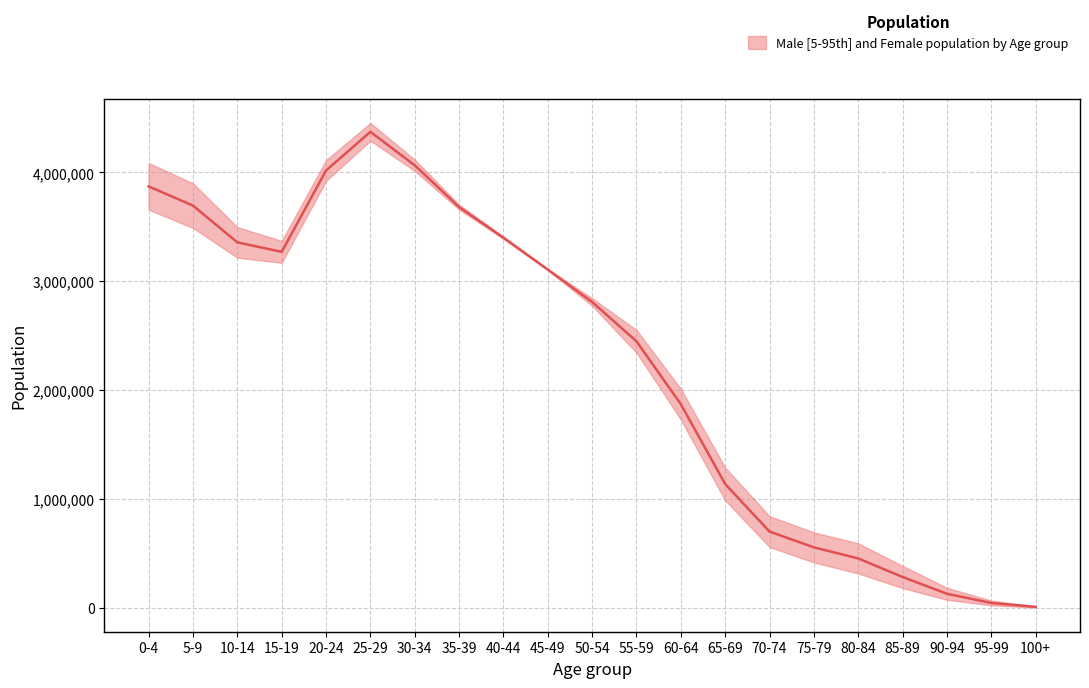

True or false: the data shows 5557898.3 at 45-49.

False